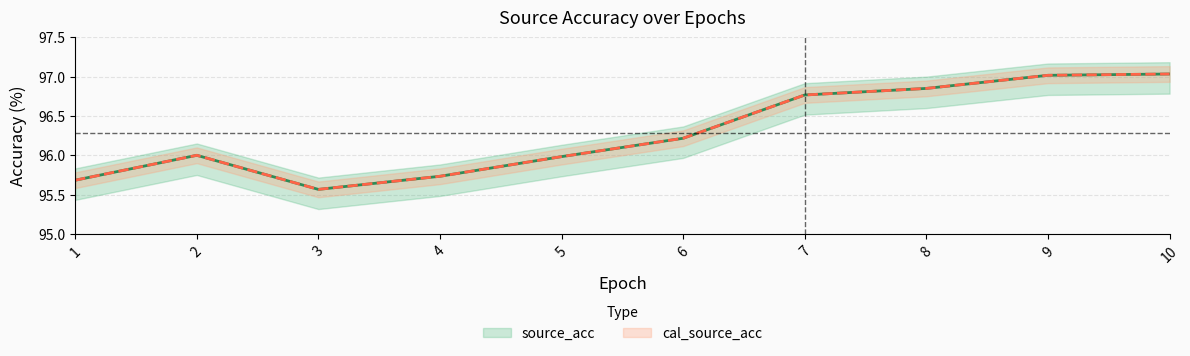

What is the total value across all series at 3?

191.1